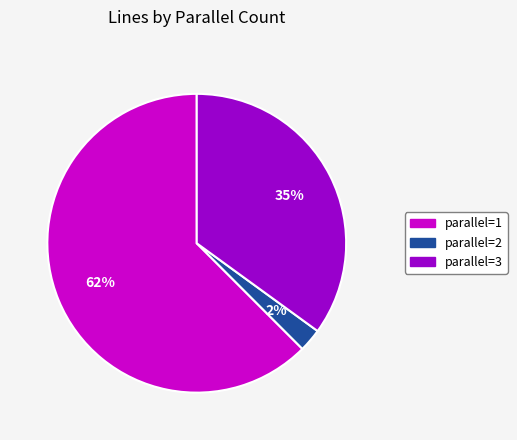

How many slices are in this pie chart?

3